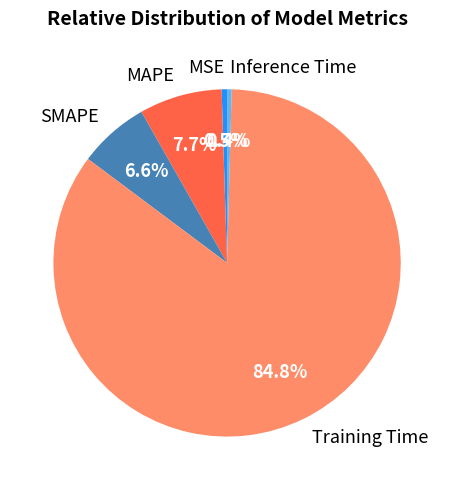

The Training Time slice represents 85% of the pie. True or false?

True